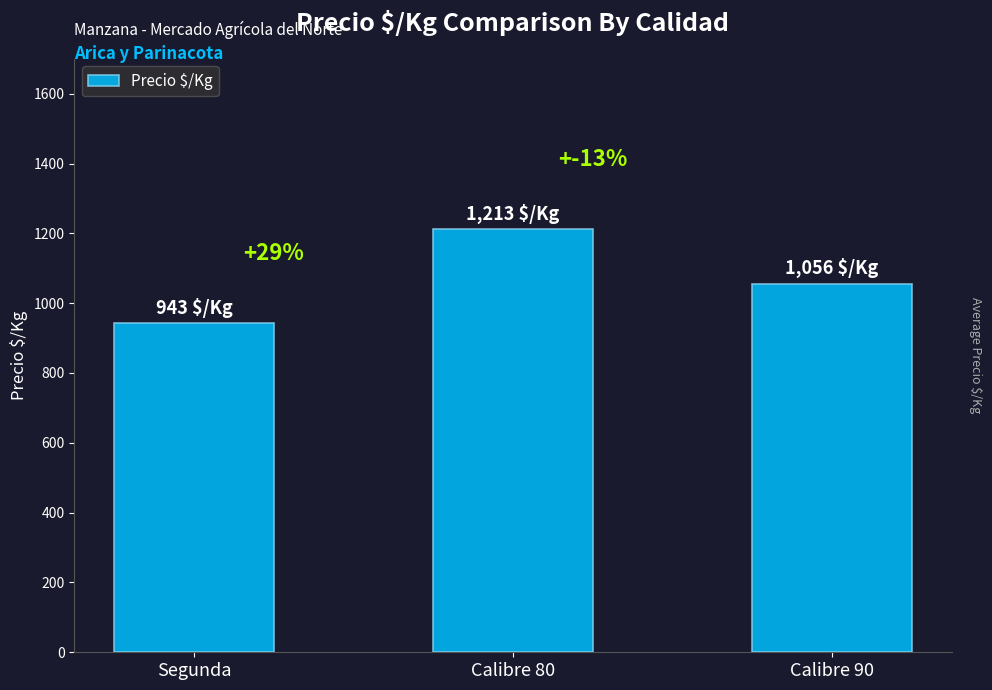

Reading left to right, extract all data points from this chart.

943	1213	1056